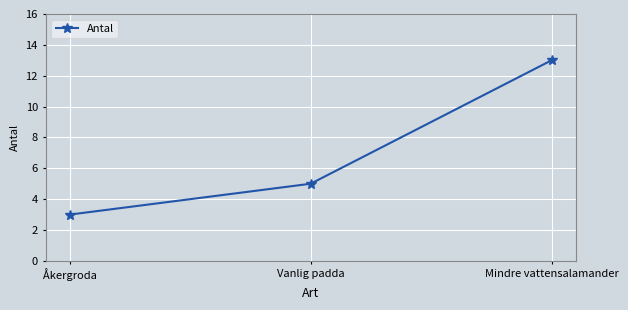

Count the number of data series in this chart.

1